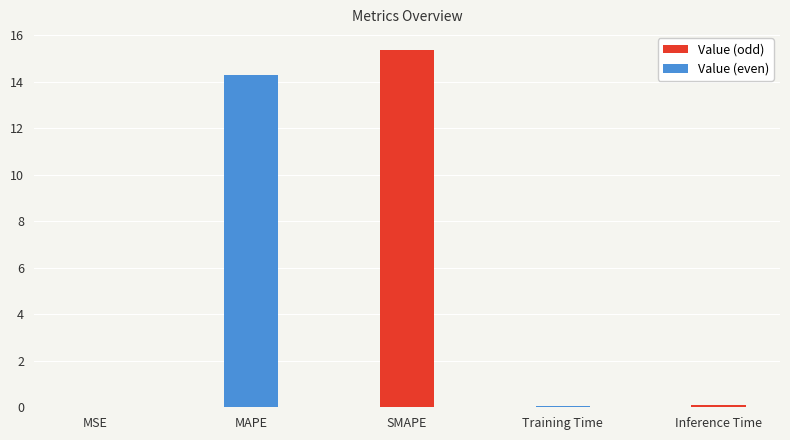

What is the sum of all values?

29.8